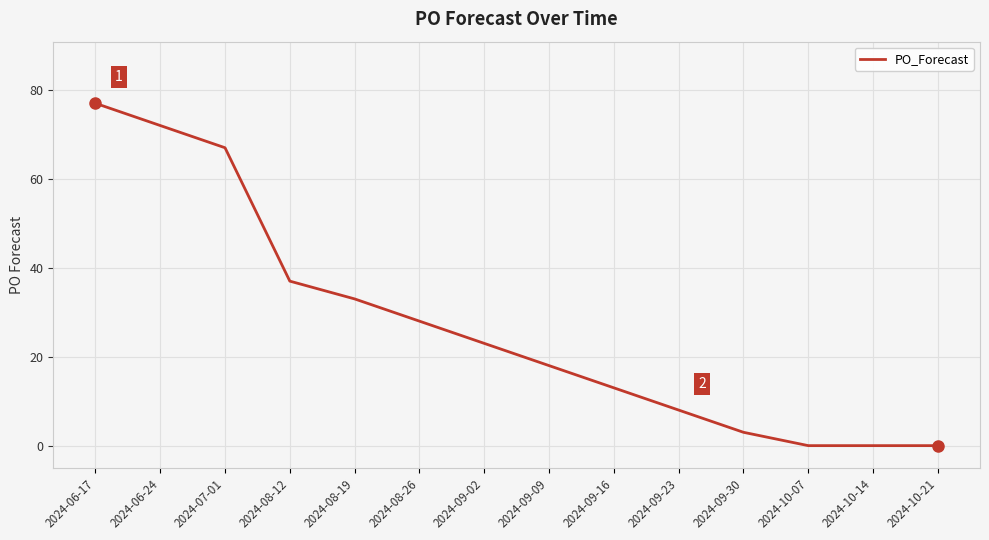

Read the value at 2024-07-01.

67